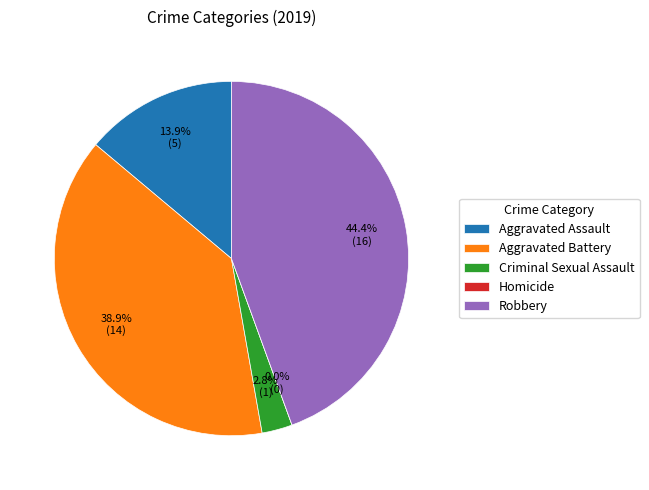

Which slice is the smallest?

Homicide